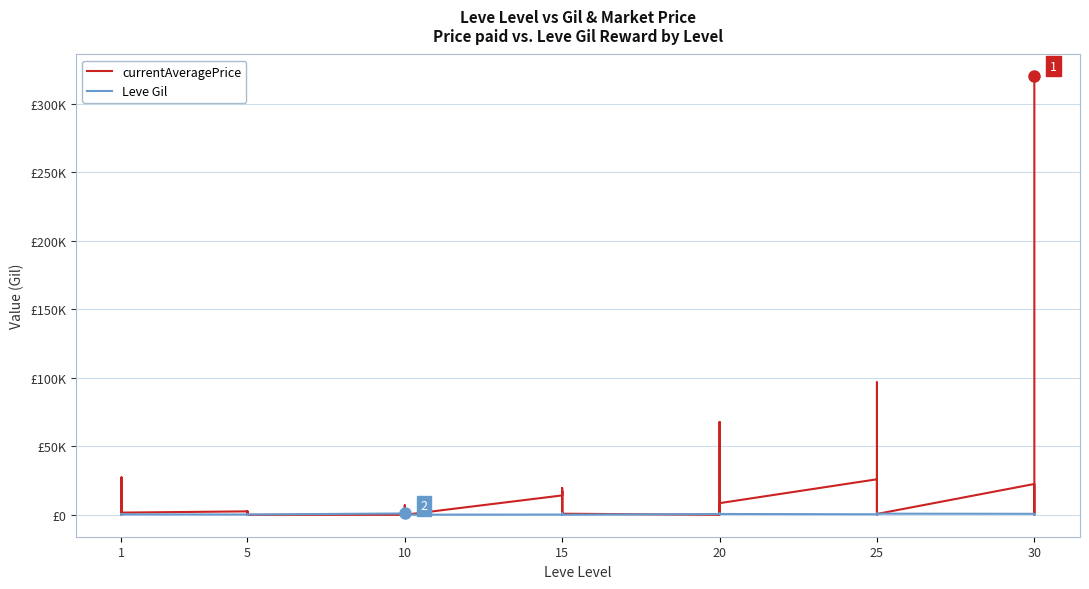

Does the chart have visible grid lines?

Yes